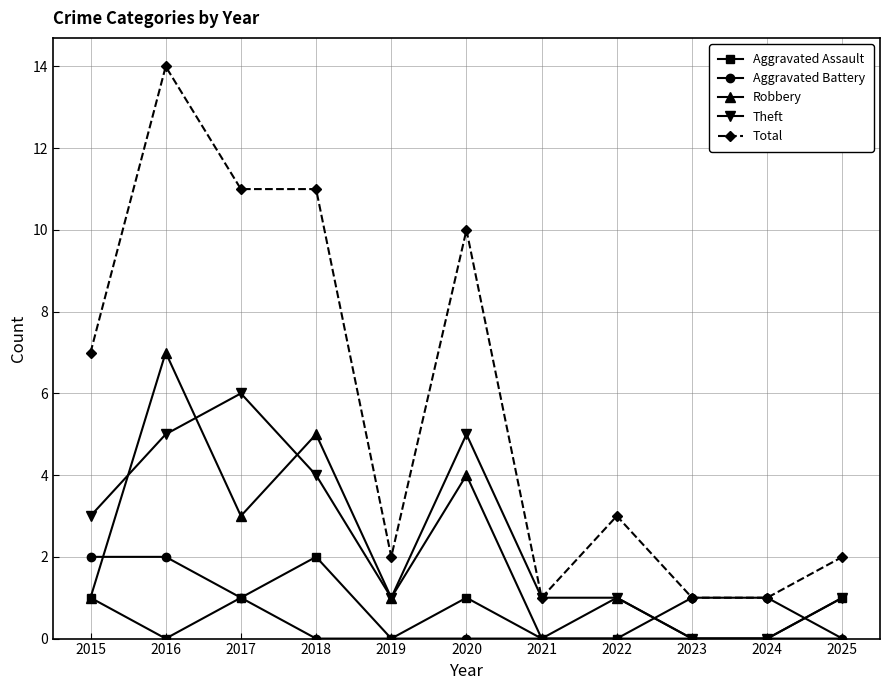

Does the chart have visible grid lines?

Yes